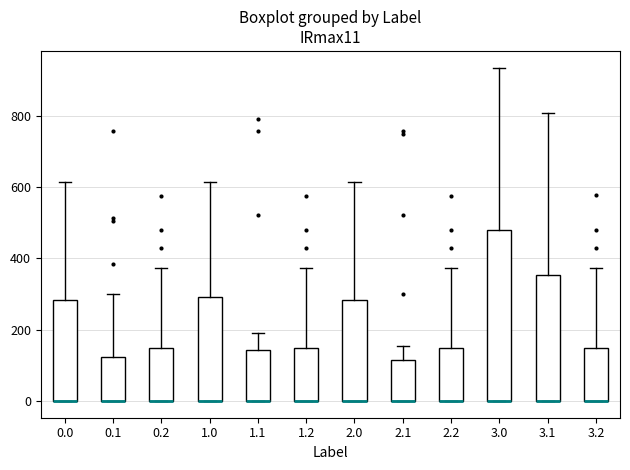

Comparing the boxes themselves (not the whiskers), which one is the tallest?

3.0